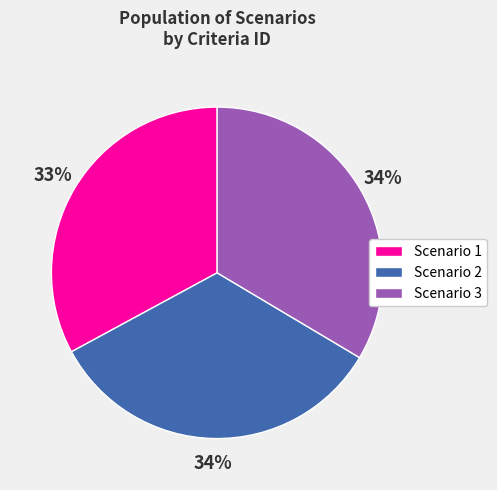

Combined, do Scenario 3 and Scenario 1 account for over 50%?

Yes